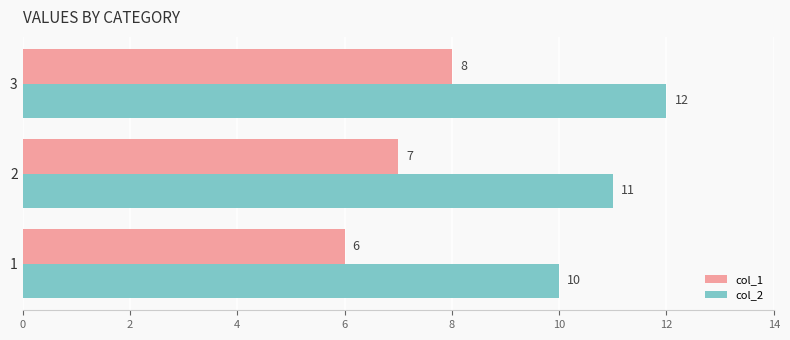

How many distinct data groups are displayed?

2